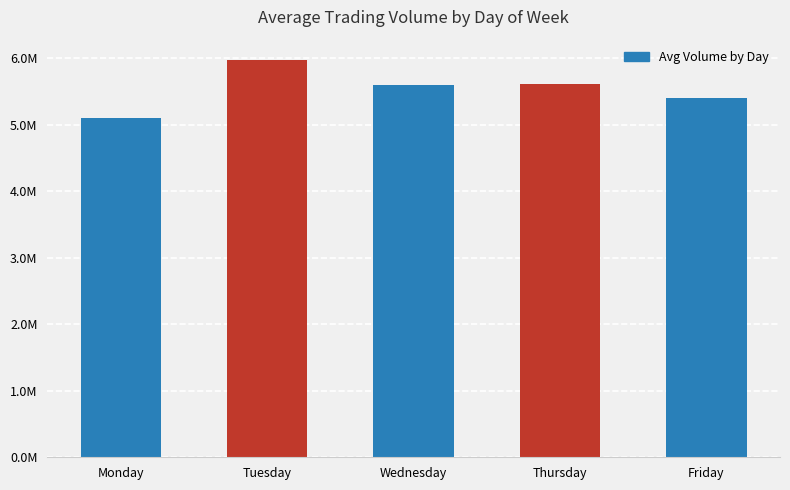

Does the chart contain any negative values?

No